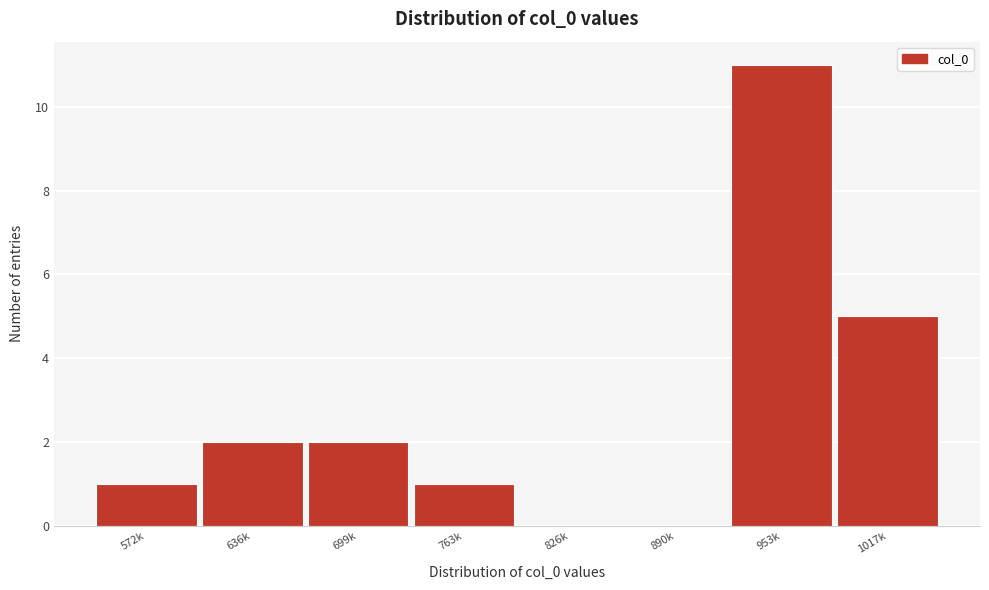

Reading left to right, extract all data points from this chart.

572k=1	636k=2	699k=2	763k=1	826k=0	890k=0	953k=11	1017k=5